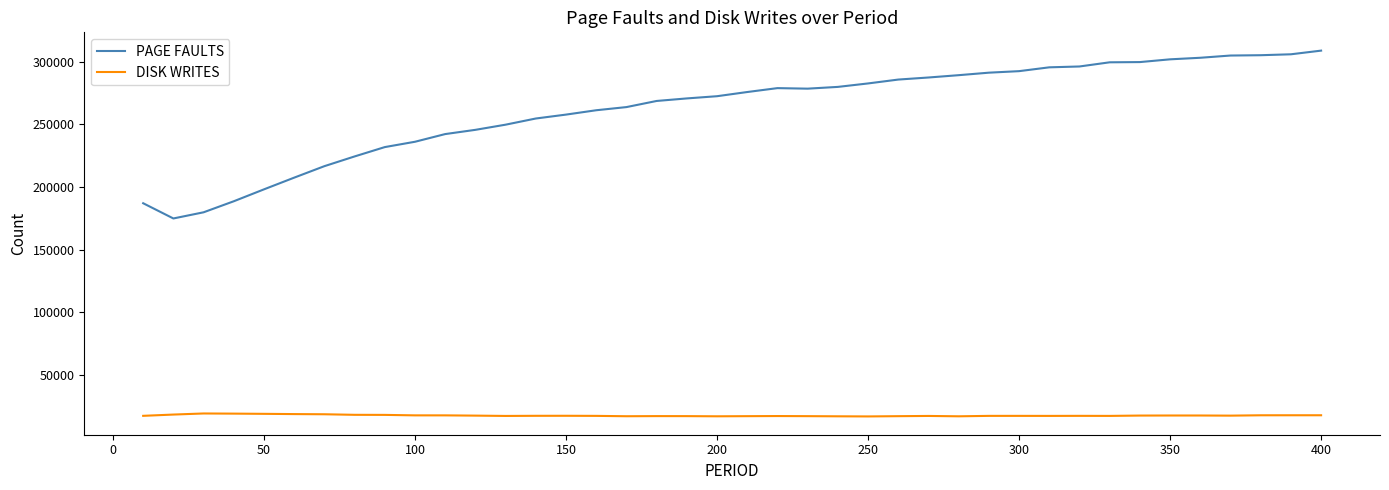

True or false: PAGE FAULTS and DISK WRITES cross at least once.

False